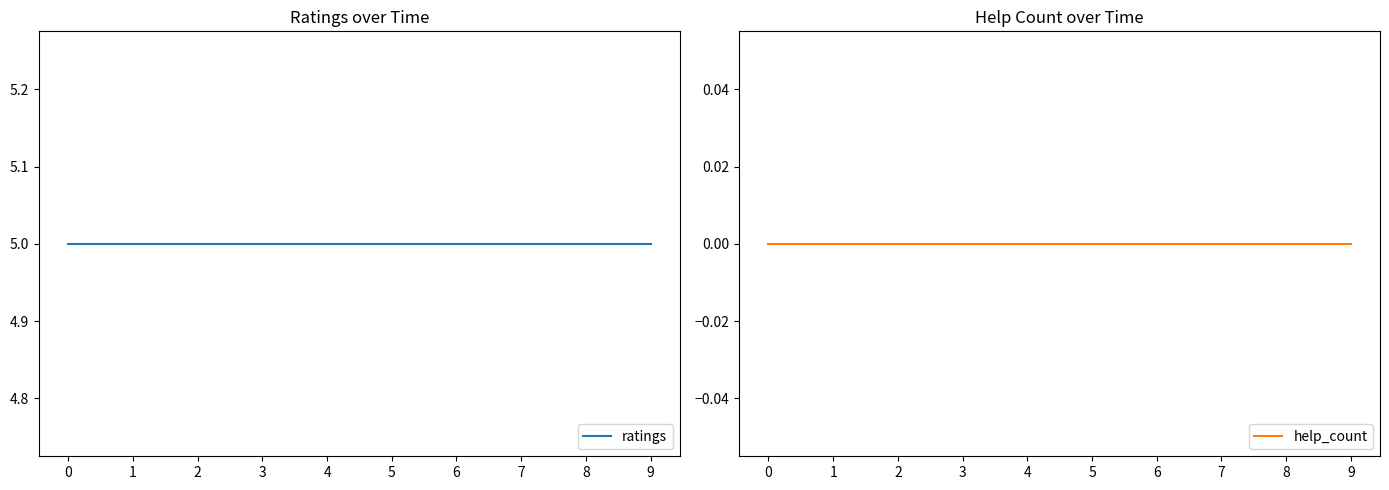

What are all the series names shown in the legend?

ratings, help_count